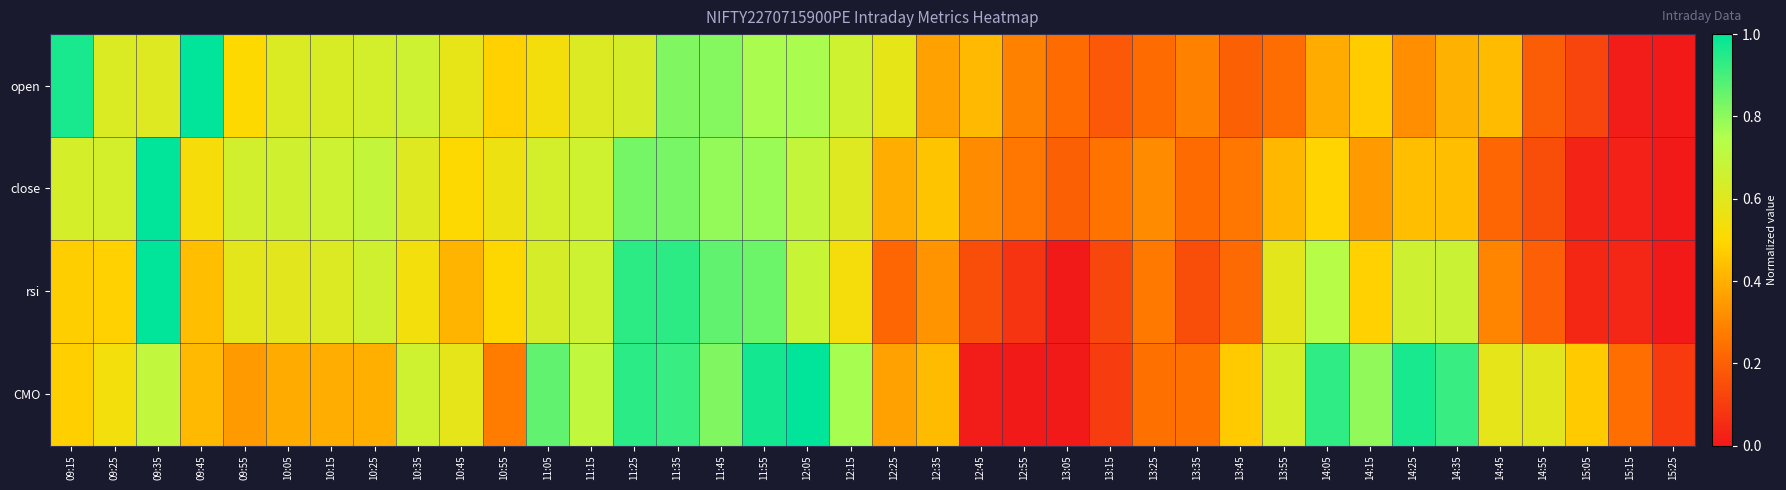

Which series has the widest spread of values?

open